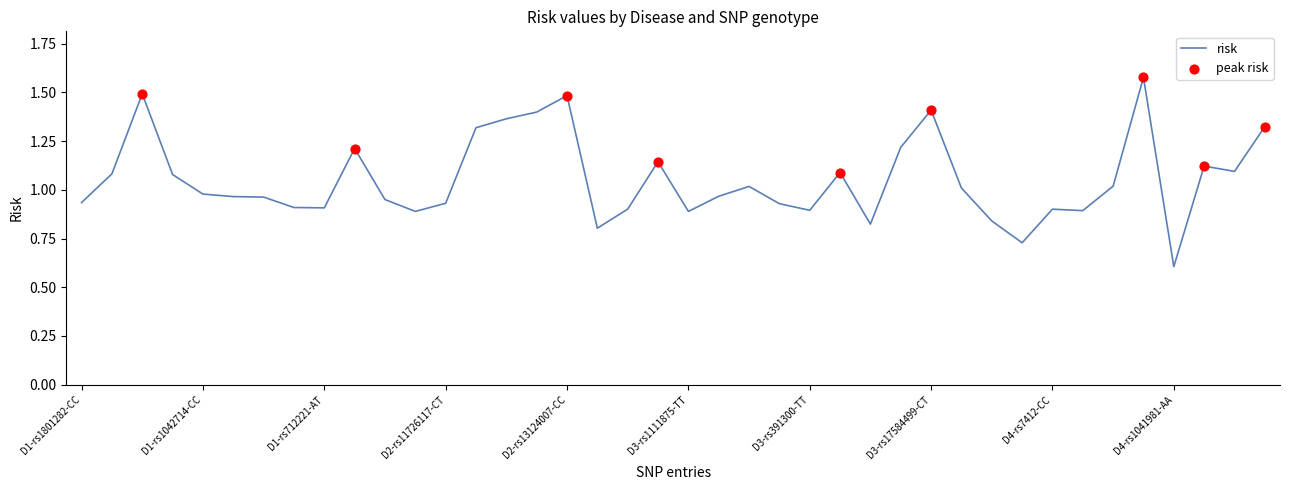

What is the minimum value shown in the chart?

0.6